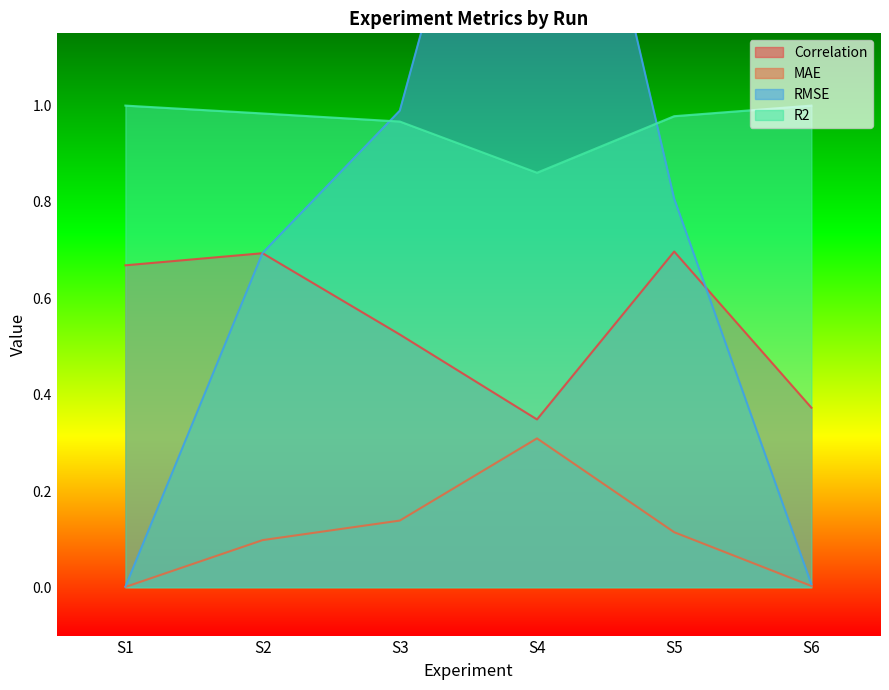

What is the total value across all series at S4?

3.5